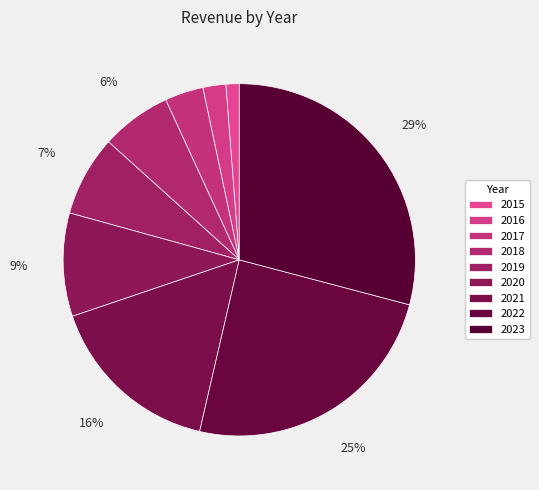

Is there any slice that represents more than half of the pie?

No